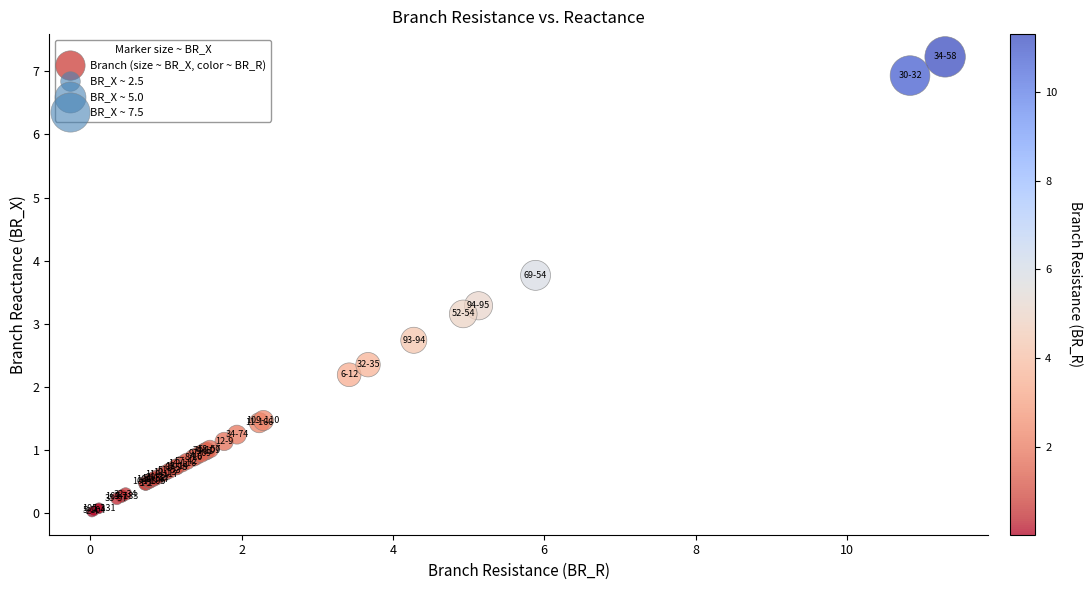

What Y value in the scatter plot is closest to 3?

3.2